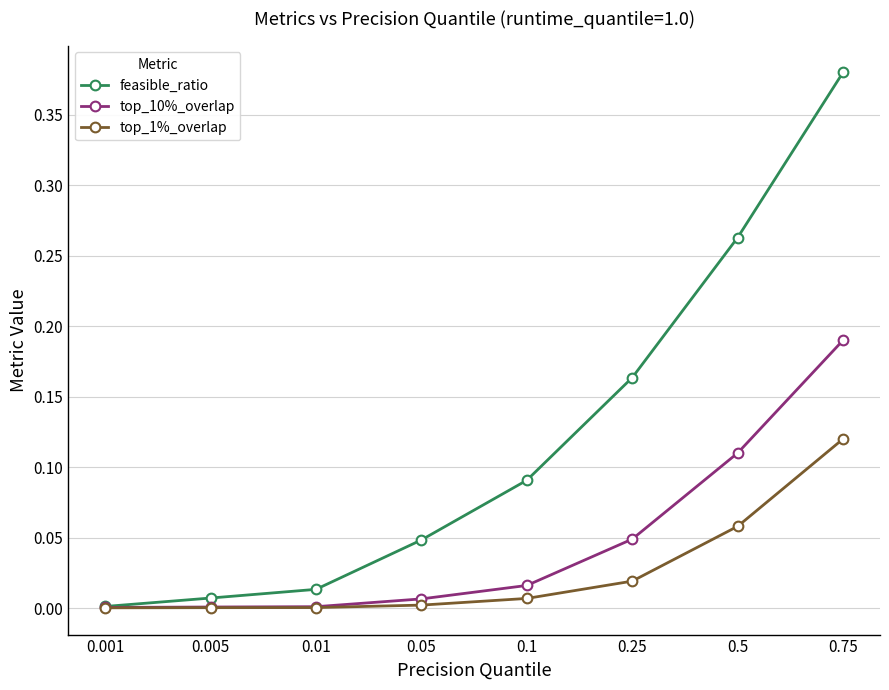

Which series changed the most between 0.005 and 0.25?

feasible_ratio